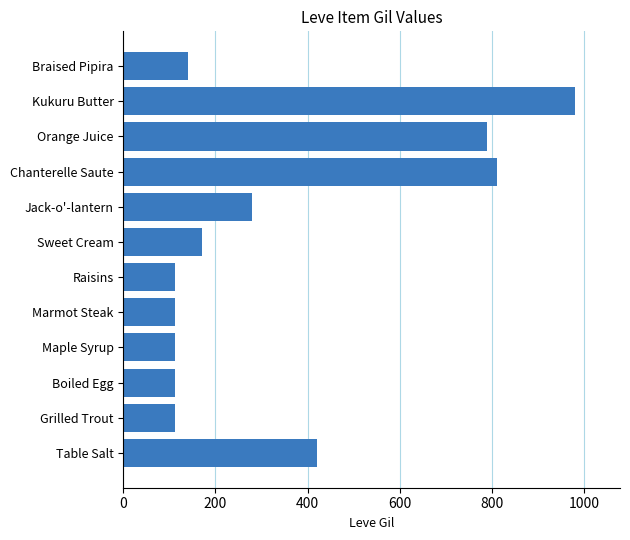

What is the greatest value displayed?

980